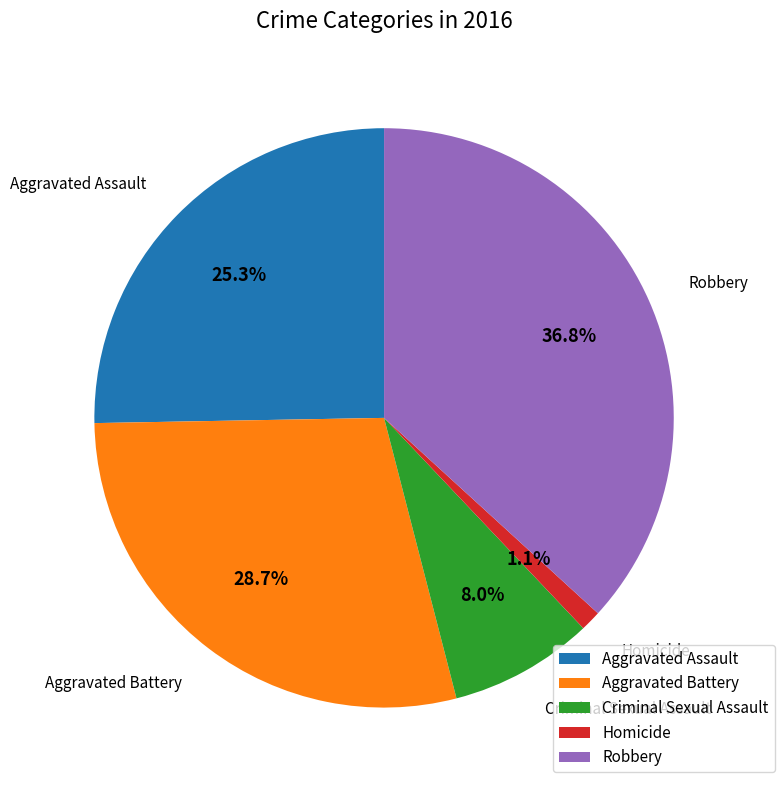

True or false: Aggravated Assault accounts for 25% of the total.

True